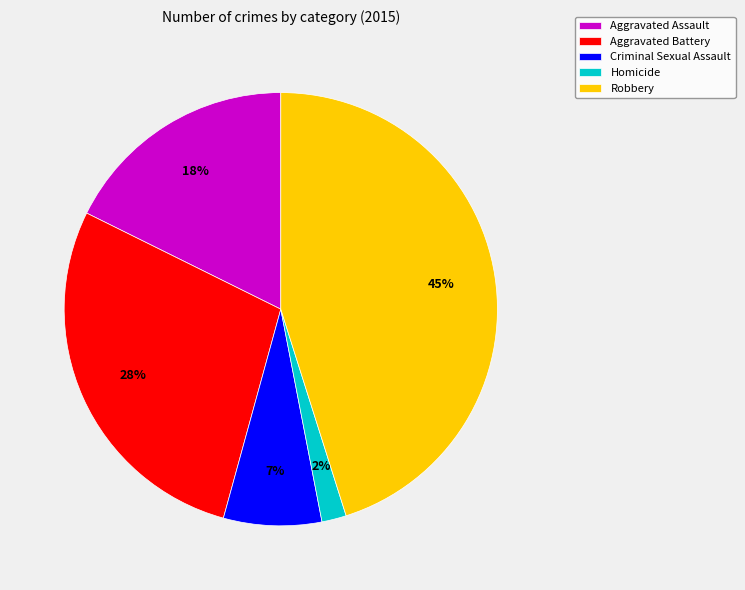

Rank the categories by value from lowest to highest.

Homicide, Criminal Sexual Assault, Aggravated Assault, Aggravated Battery, Robbery